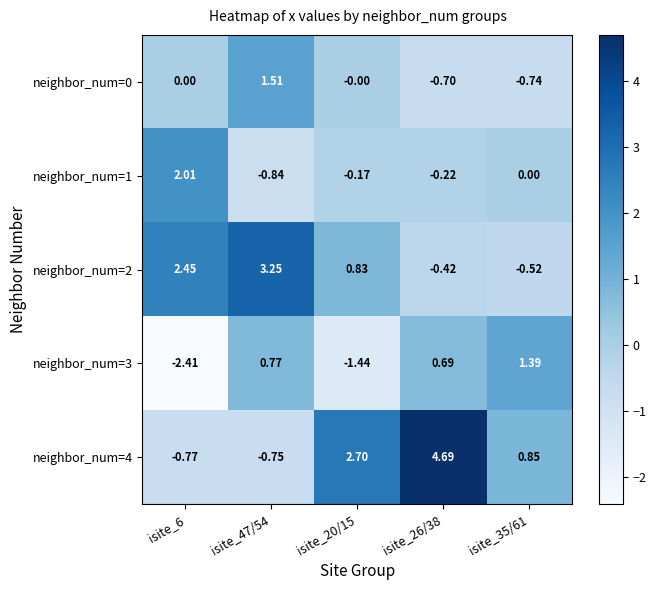

At isite_47/54, list the series in order from largest to smallest.

neighbor_num=2, neighbor_num=0, neighbor_num=3, neighbor_num=4, neighbor_num=1